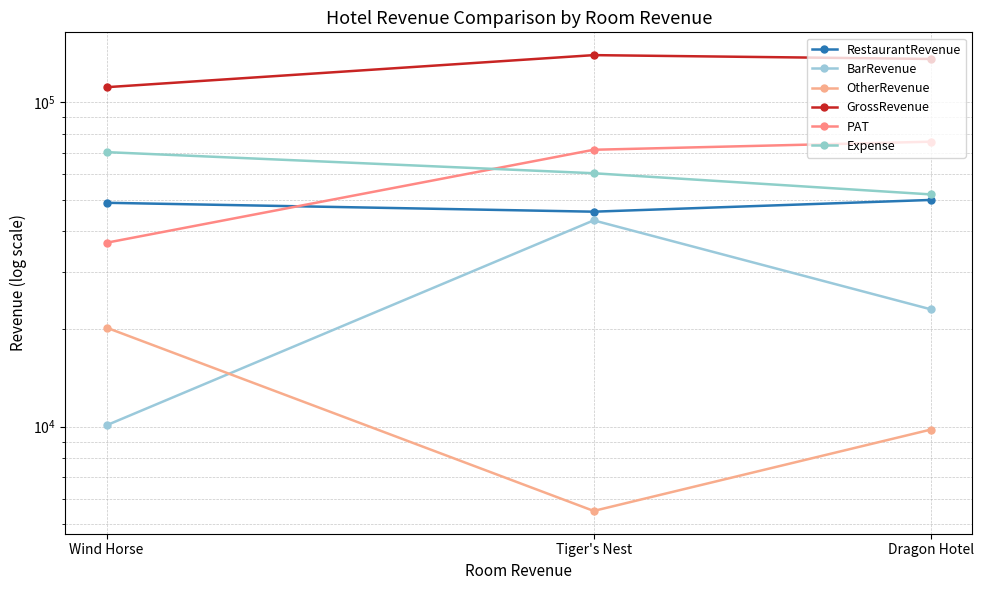

At which label does Expense reach its peak?

Wind Horse